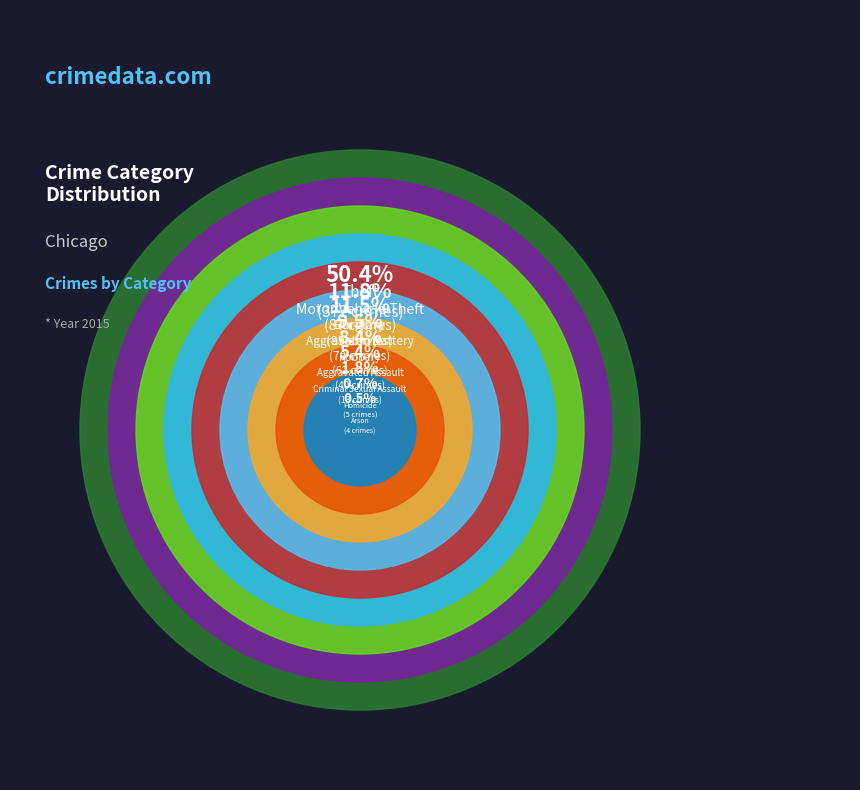

The Arson slice represents 11% of the pie. True or false?

False